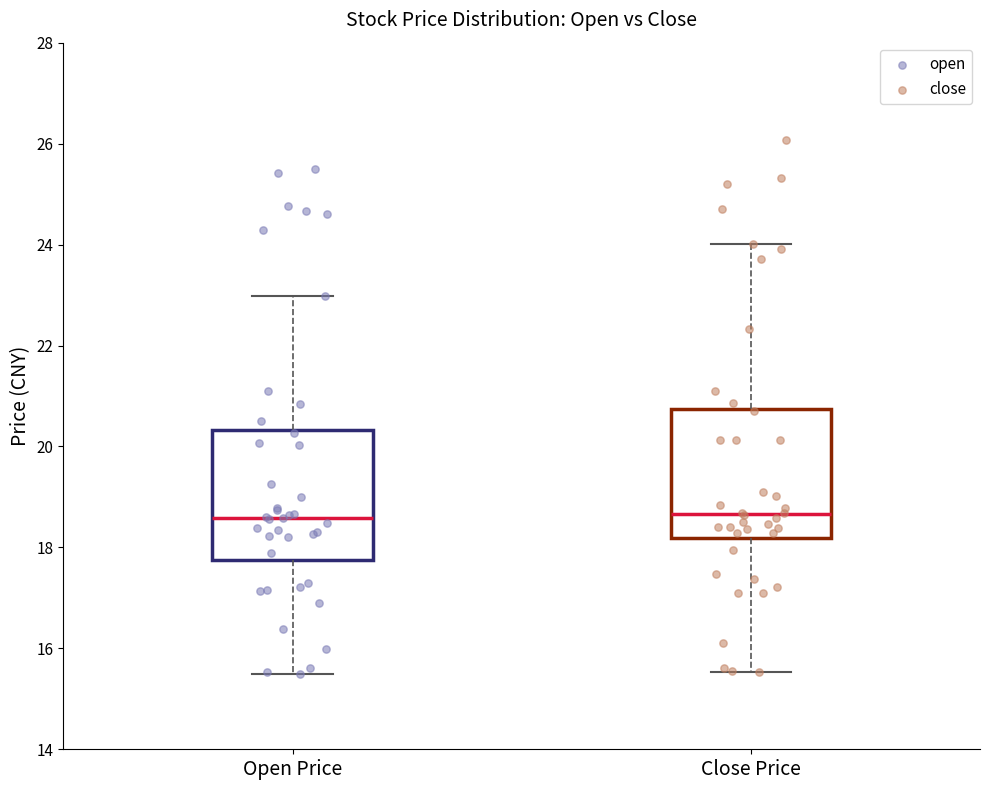

Reading left to right, read every box against the y-axis: the position of its median line, the range the box covers, and the ends of its whiskers. The values are not printed on the chart, so give them approximately, as read against the axis.

Open Price: median 18.6, box 17.8 to 20.4, whiskers 15.6 to 23.0
Close Price: median 18.6, box 18.2 to 20.8, whiskers 15.6 to 24.0